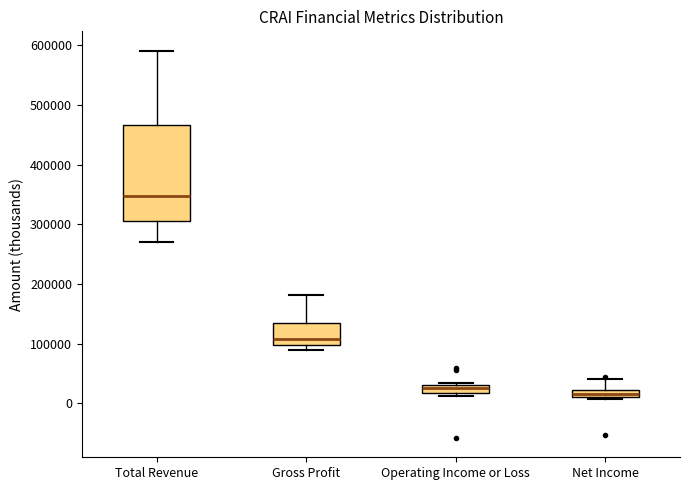

Where does the upper whisker of the box for Net Income end on the y-axis? The values are not printed on the chart, so give them approximately, as read against the axis.

40000